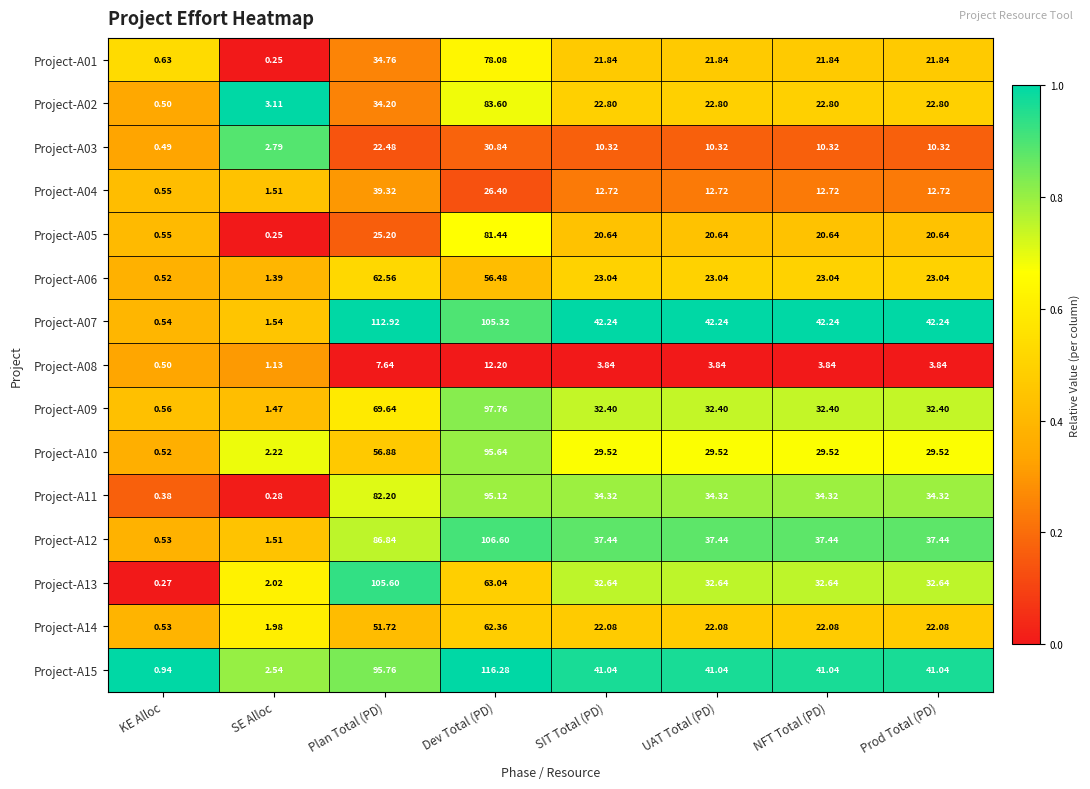

What is the spread (max minus min) of values at Plan Total (PD)?

105.3